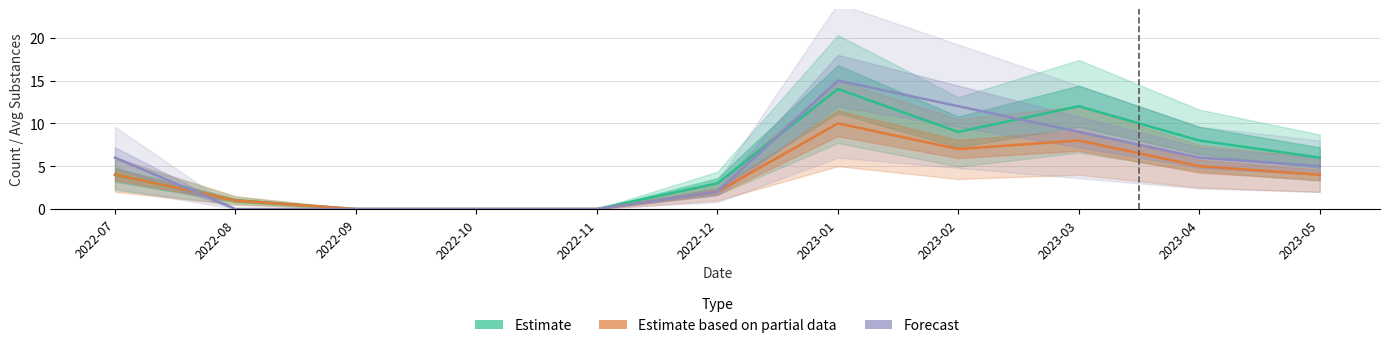

How many Forecast values are between 0 and 9?

9